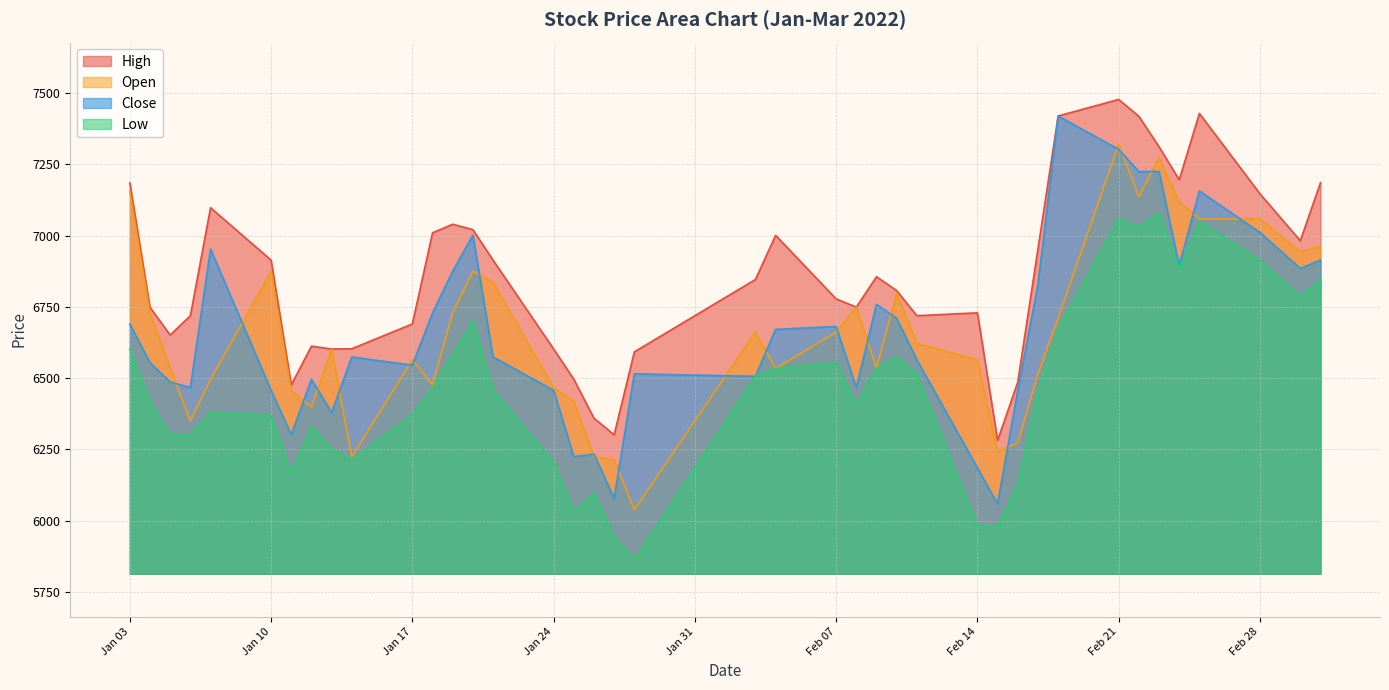

Is the value of Low at Feb 14 greater than the value of High at Feb 14?

No